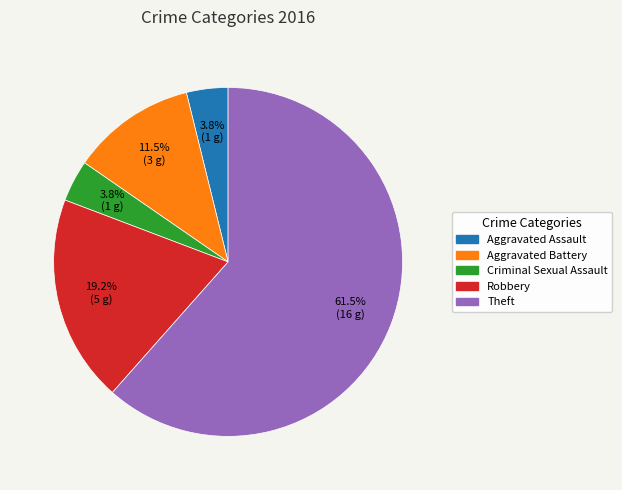

The Robbery slice represents 30% of the pie. True or false?

False